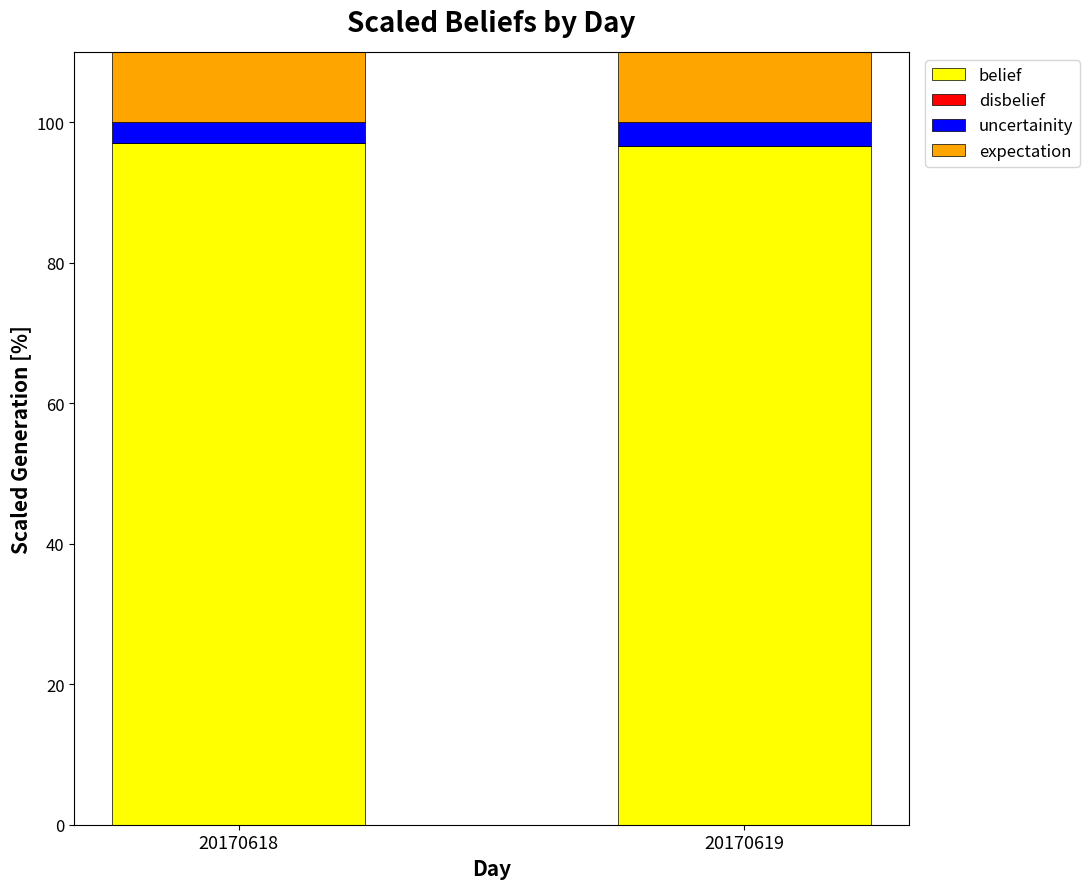

How many groups of bars are there?

2